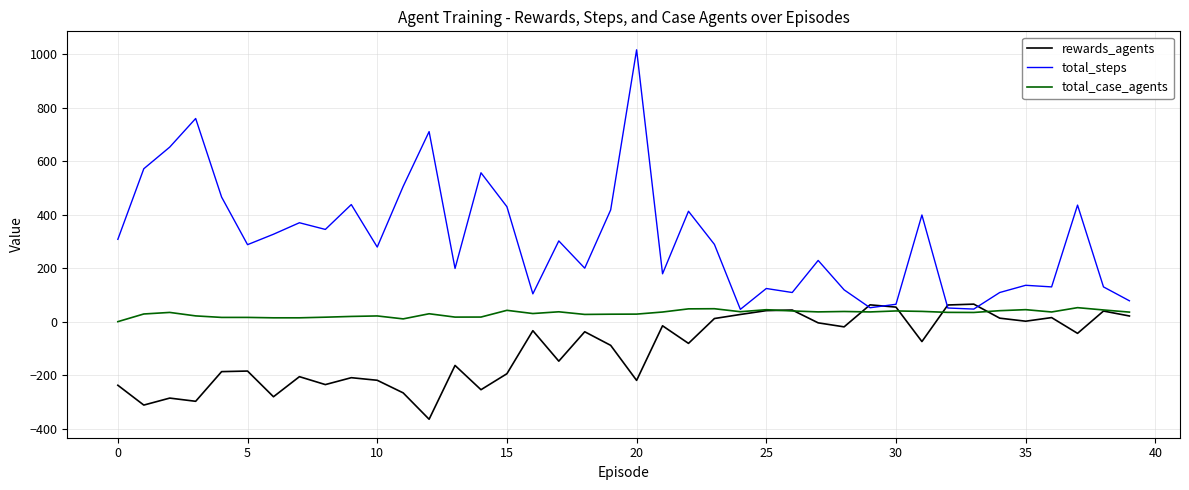

Which series has the largest range (max minus min)?

total_steps